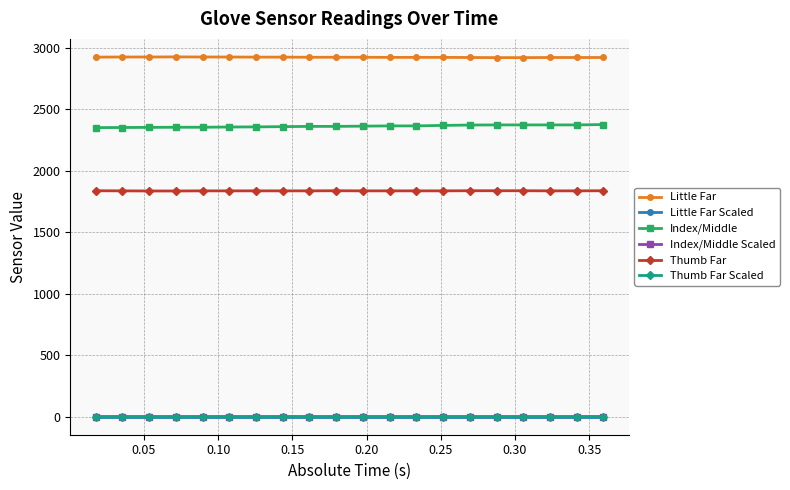

At how many categories does at least one series exceed 65?

20